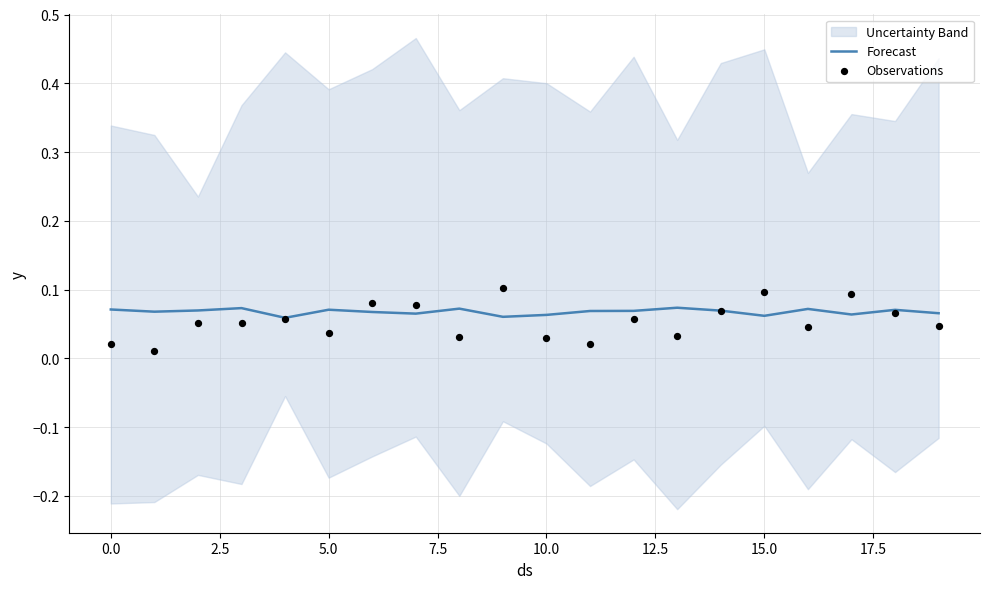

The Forecast series shows 0.0 at 15.0. True or false?

False